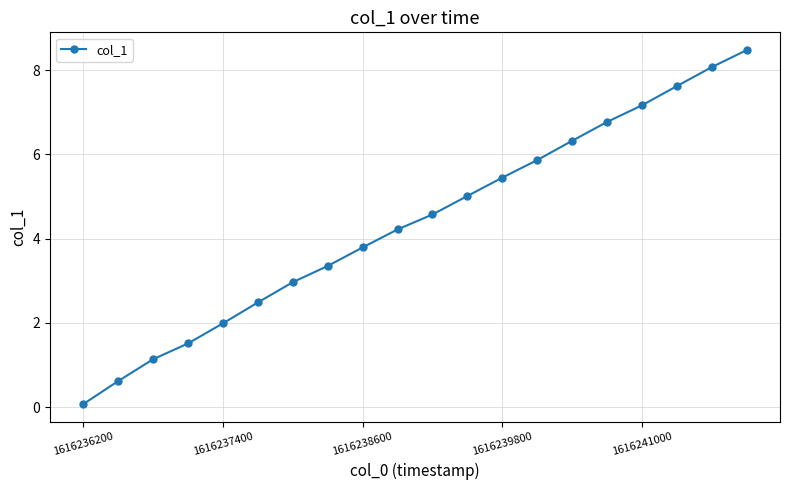

What is the sum of all values?

87.4